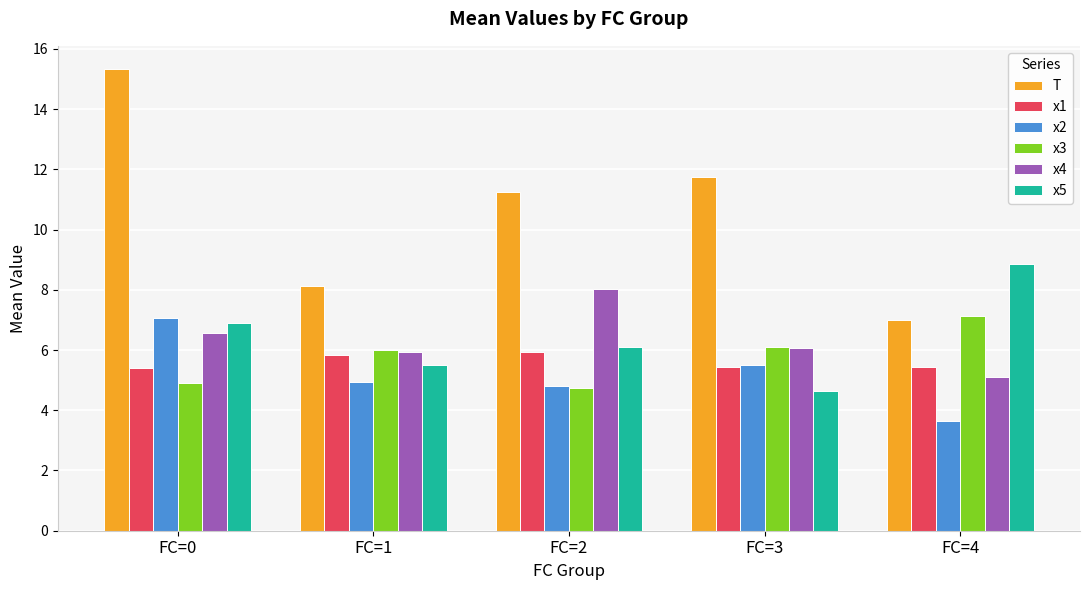

True or false: x1 has a value of 5.9 at FC=2.

True